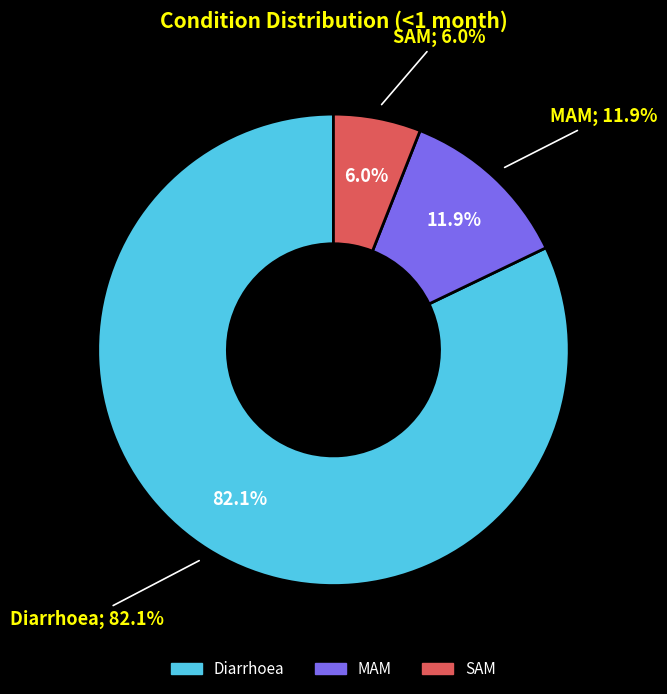

To the nearest percent, what portion does MAM represent?

12%